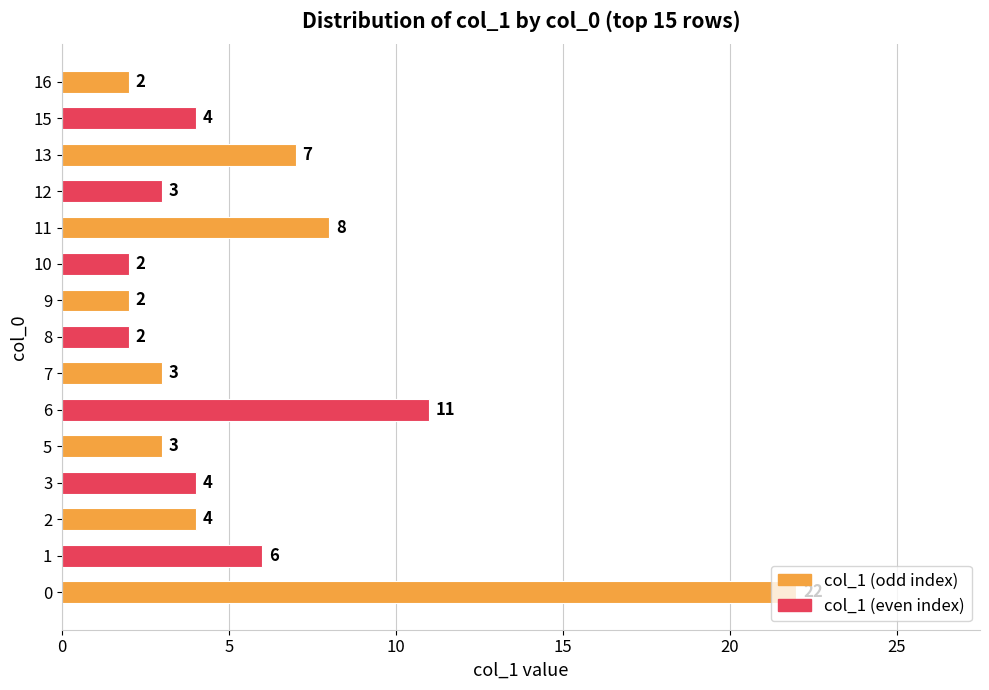

What is the average value?

6